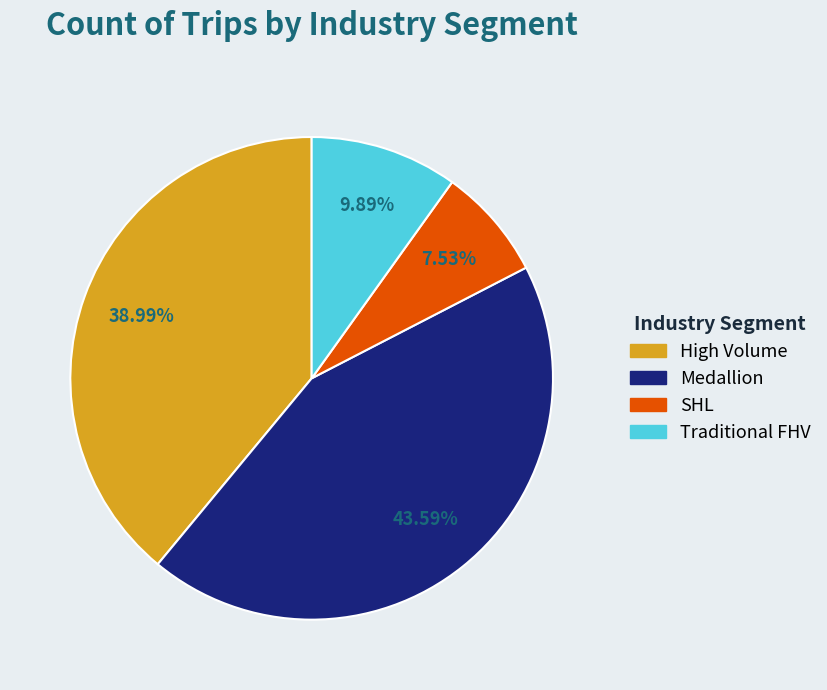

To the nearest percent, what is the average slice percentage?

25%